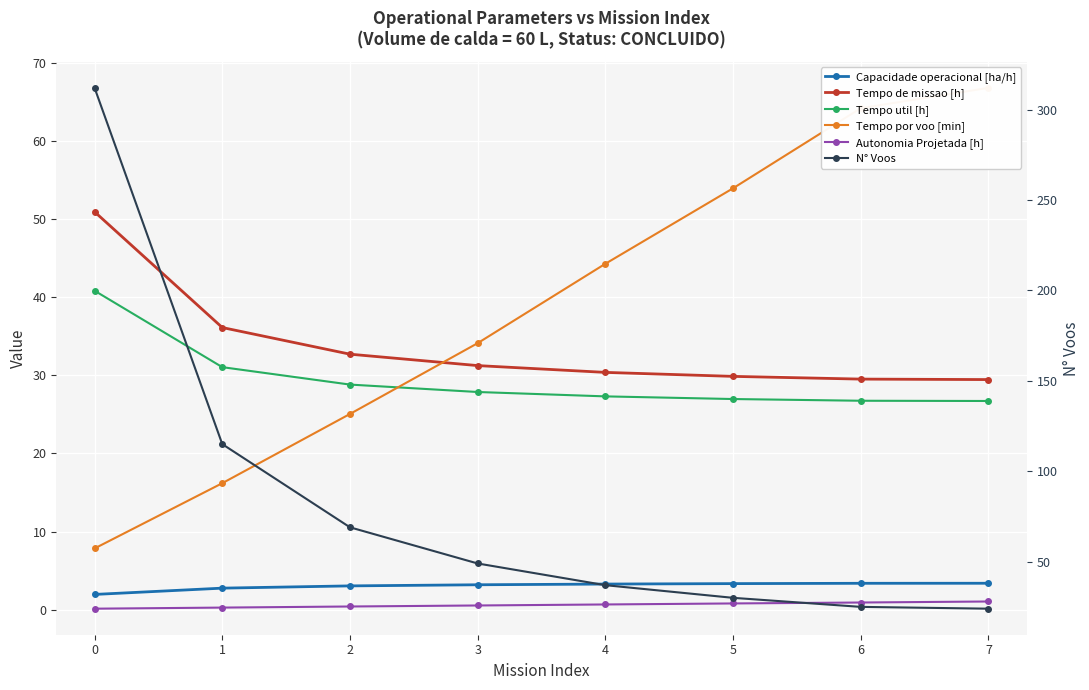

What is the sum of all N° Voos values?

661.0